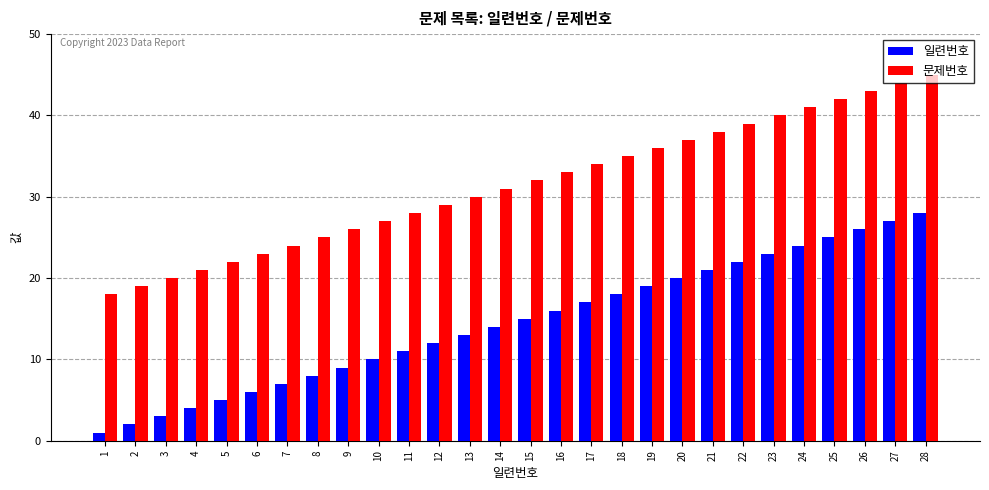

What is the greatest value displayed?

45